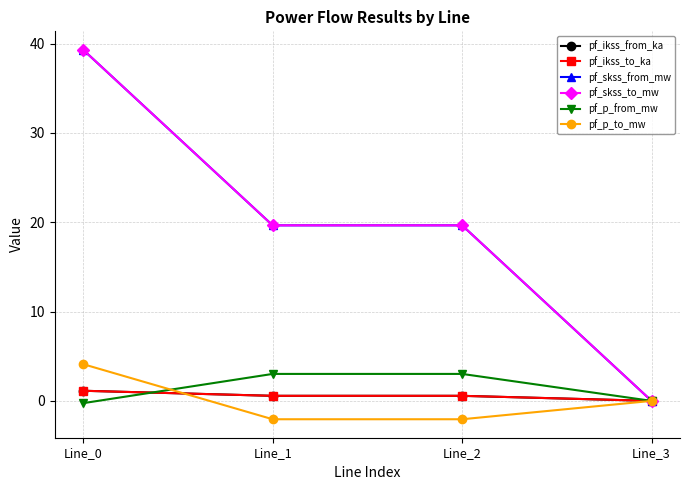

Is this an area chart (filled region under the line)?

No